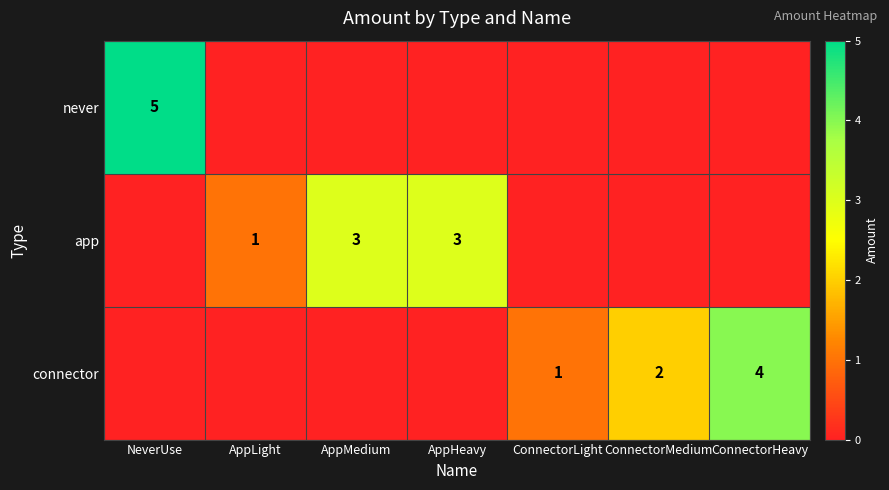

The value of app at AppHeavy is 4. True or false?

False